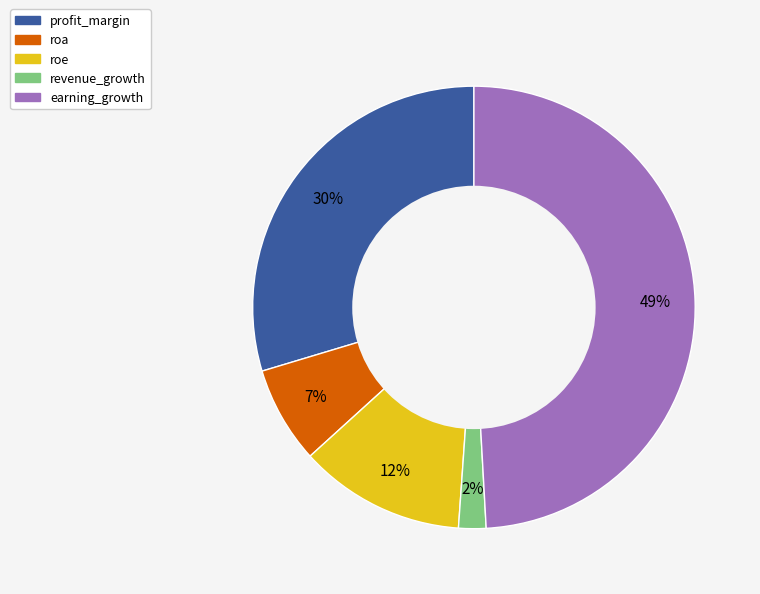

Combined, do earning_growth and profit_margin account for over 50%?

Yes